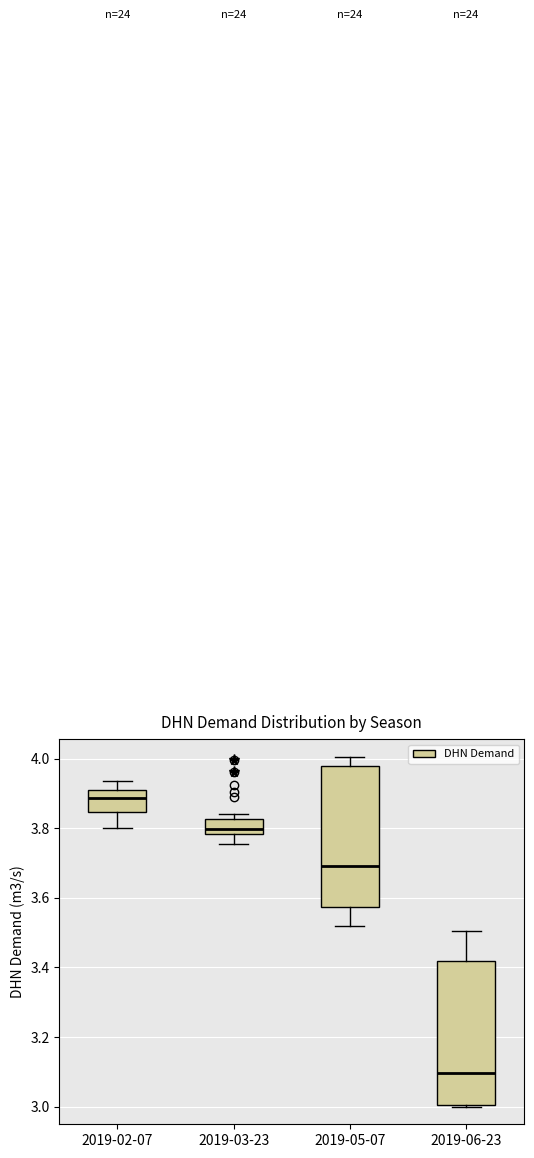

Which box's median line is the highest?

2019-02-07